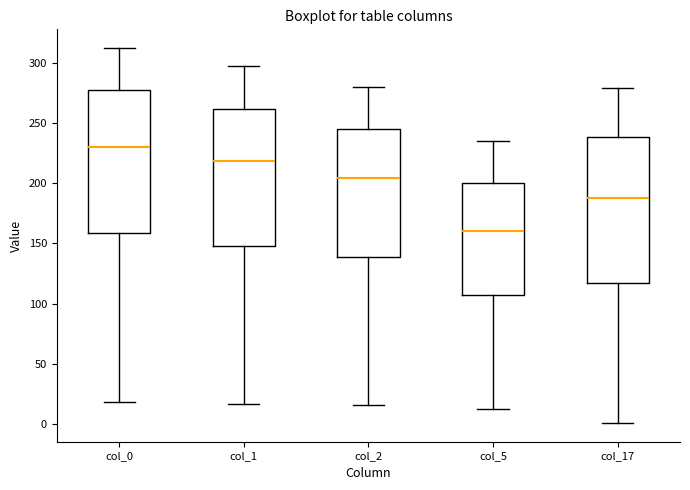

Which box has the highest median line?

col_0